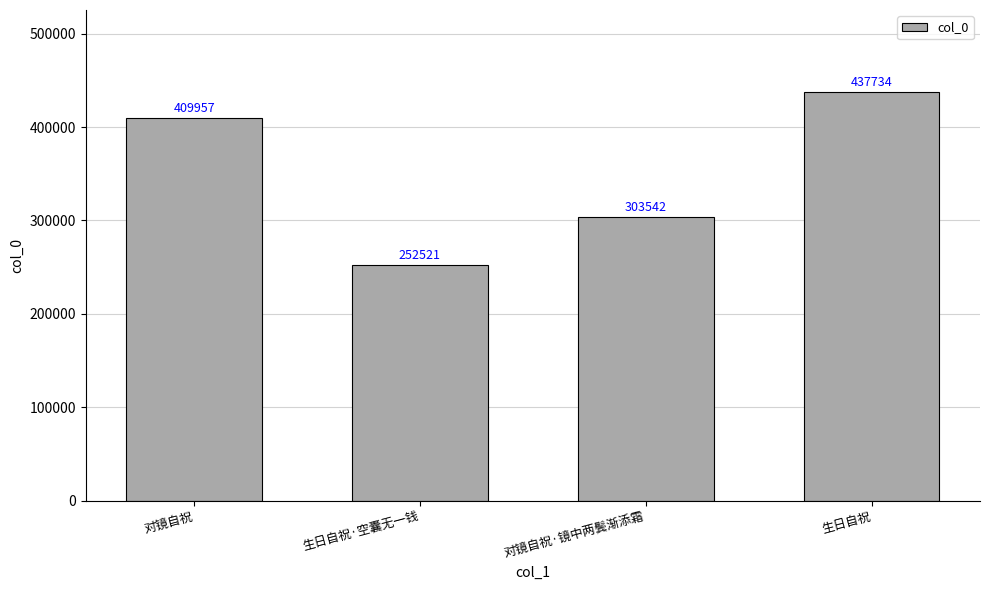

How many categories are shown in the chart?

4